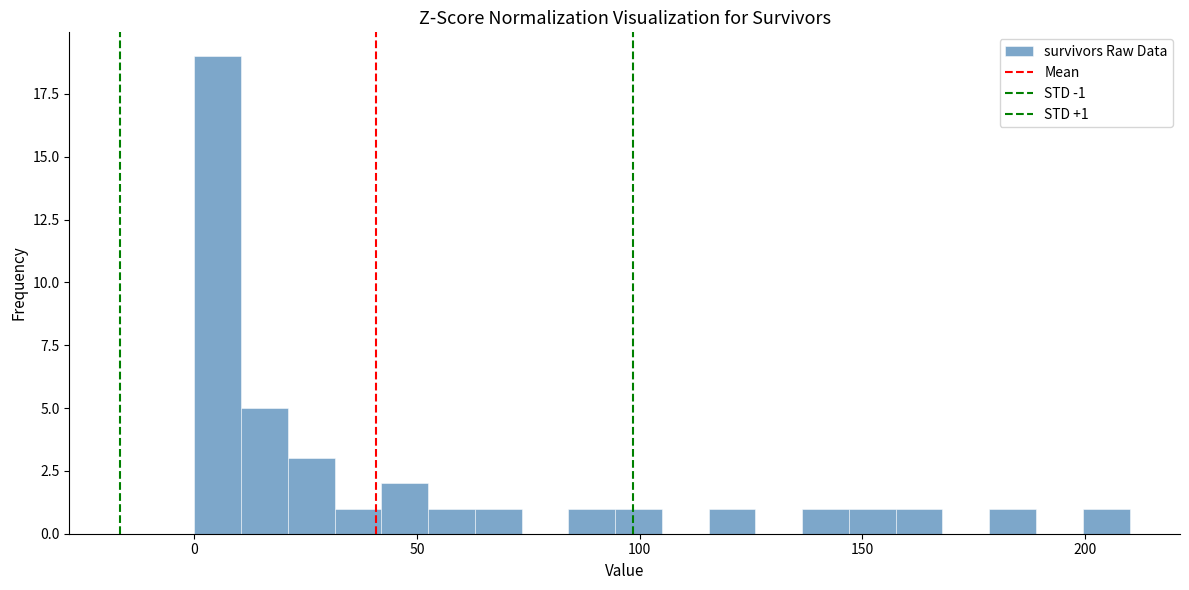

Read against the x-axis, roughly where is the centre of the tallest bar?

5